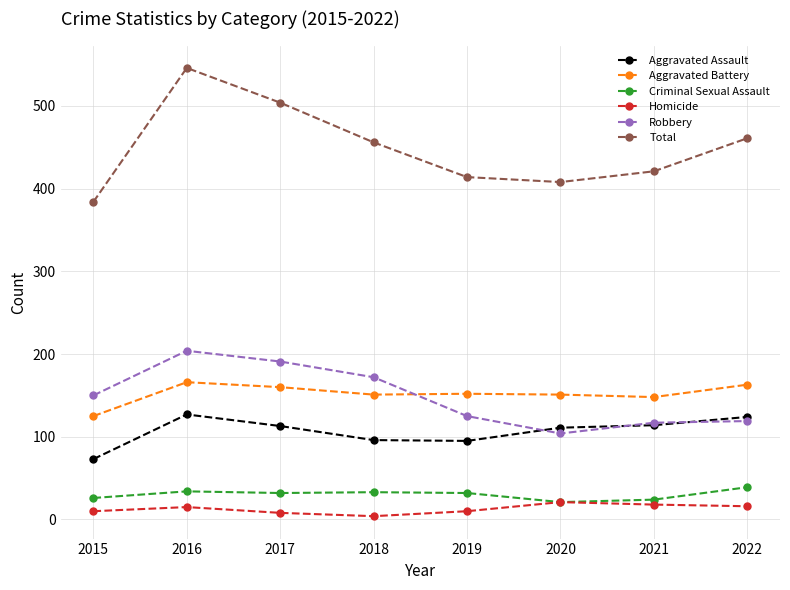

How many lines are shown in the chart?

6